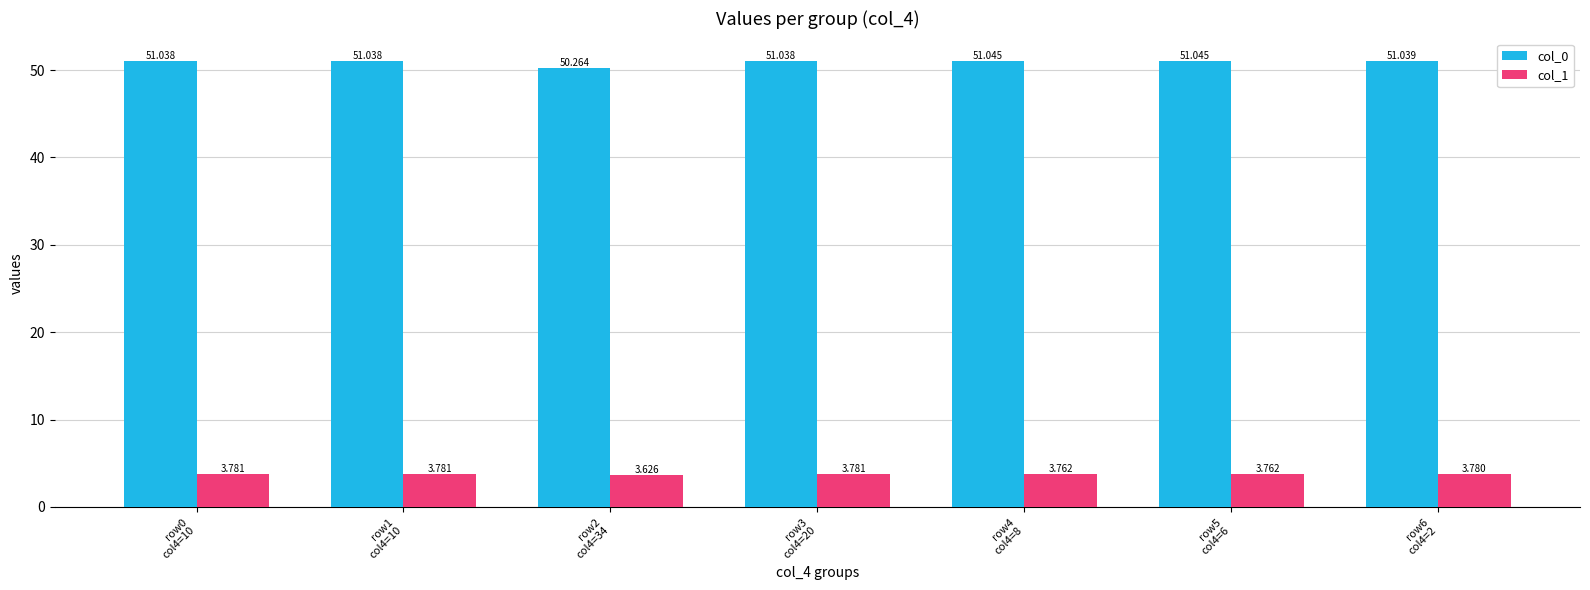

The value of col_0 at row0
col4=10 is 27.7. True or false?

False